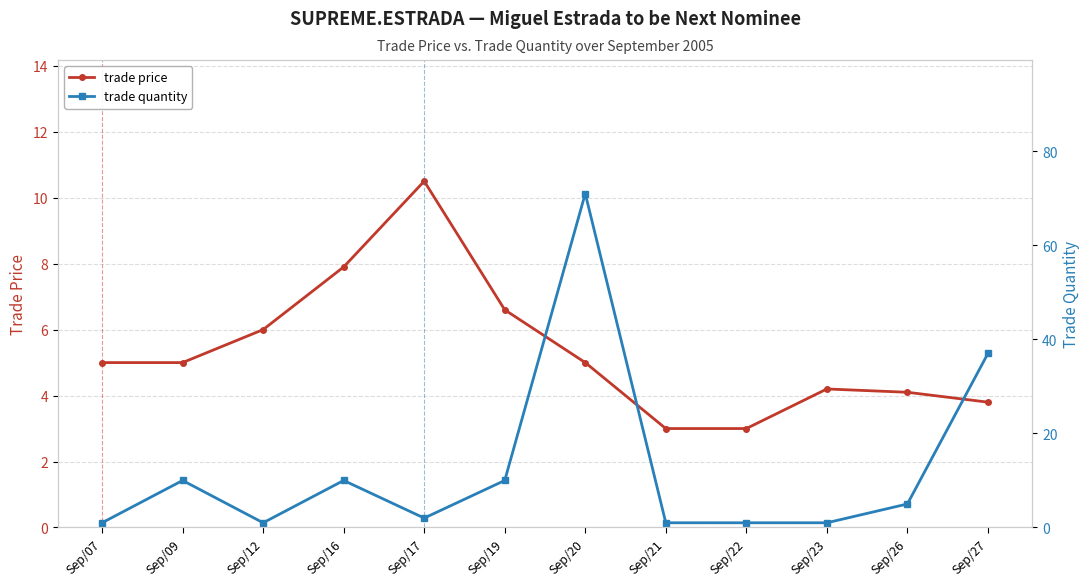

Which series ends up on top after the final intersection of trade quantity and trade price?

trade quantity